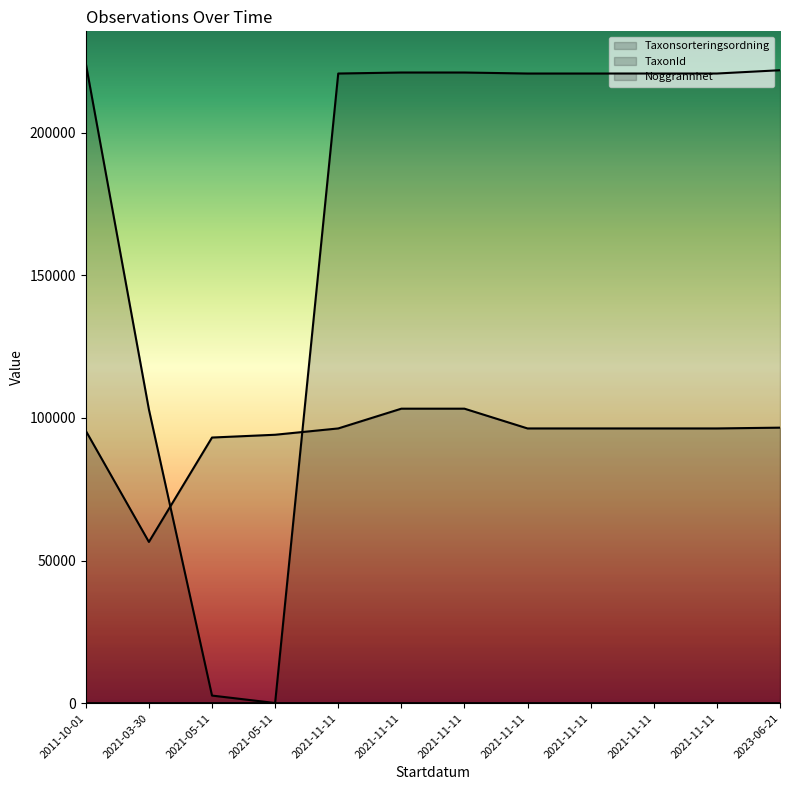

The value of Noggrannhet at 2023-06-21 is 1. True or false?

True